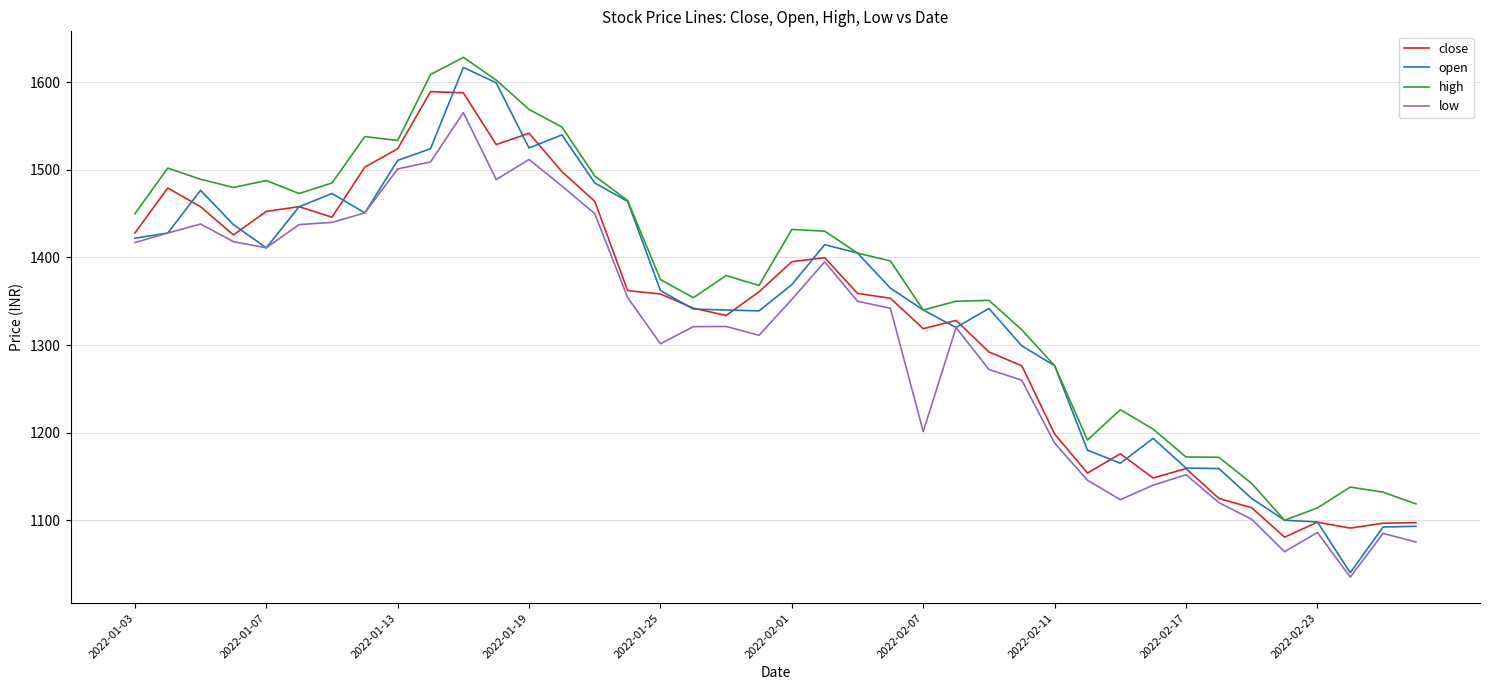

True or false: high and low intersect in this chart.

False